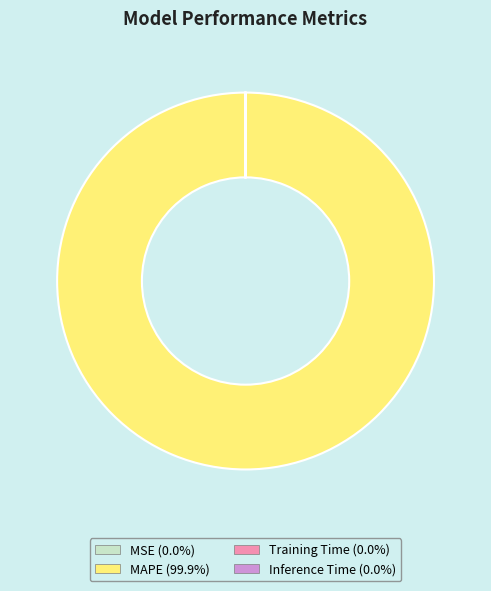

Which category has the biggest portion of the pie?

MAPE